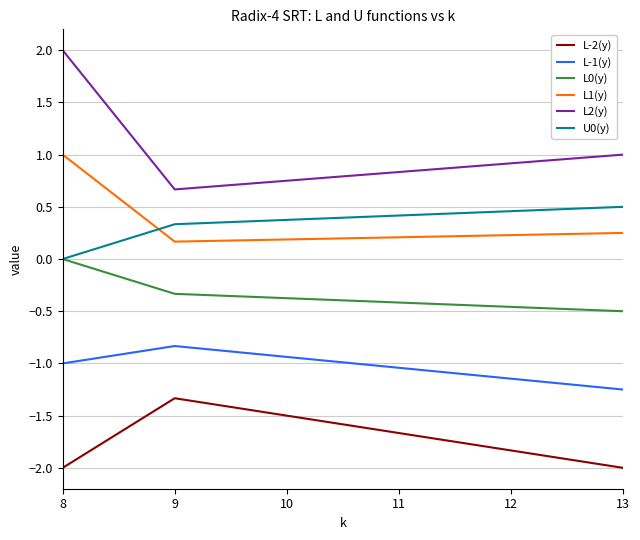

Which series has the widest spread of values?

L2(y)